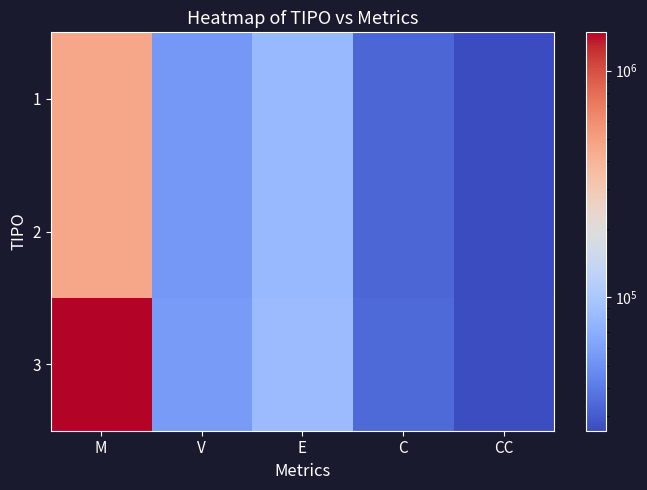

At which category is the sum across all series the highest?

M